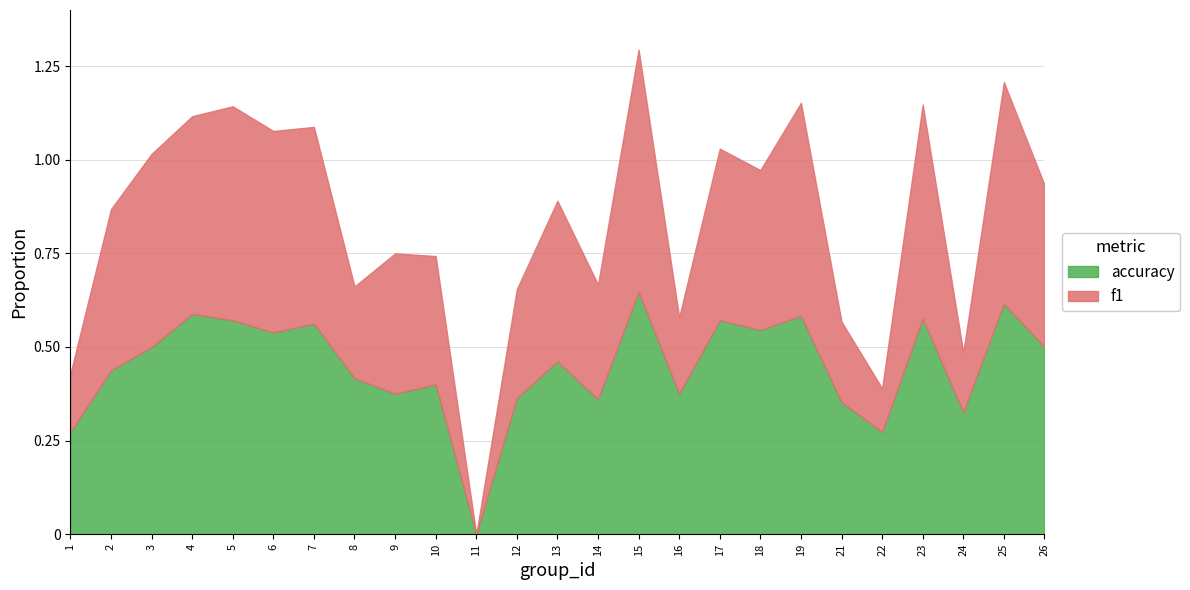

Is the value of f1 at 8 greater than the value of accuracy at 5?

No